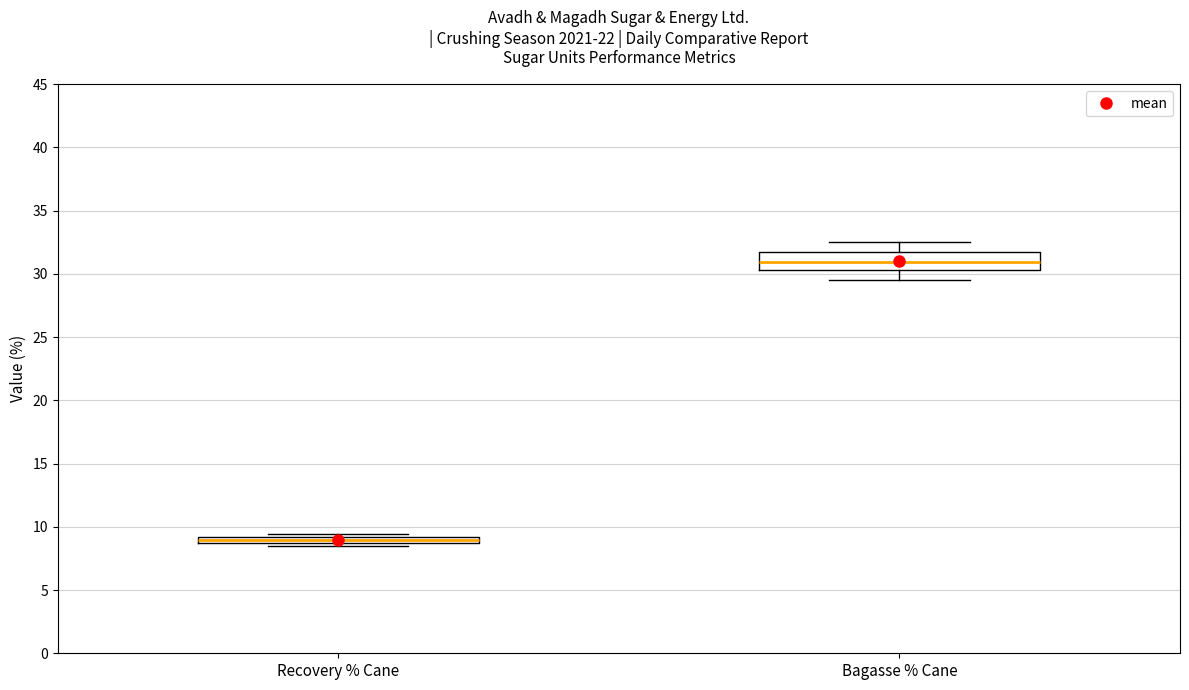

Which box's median line is the highest?

Bagasse % Cane